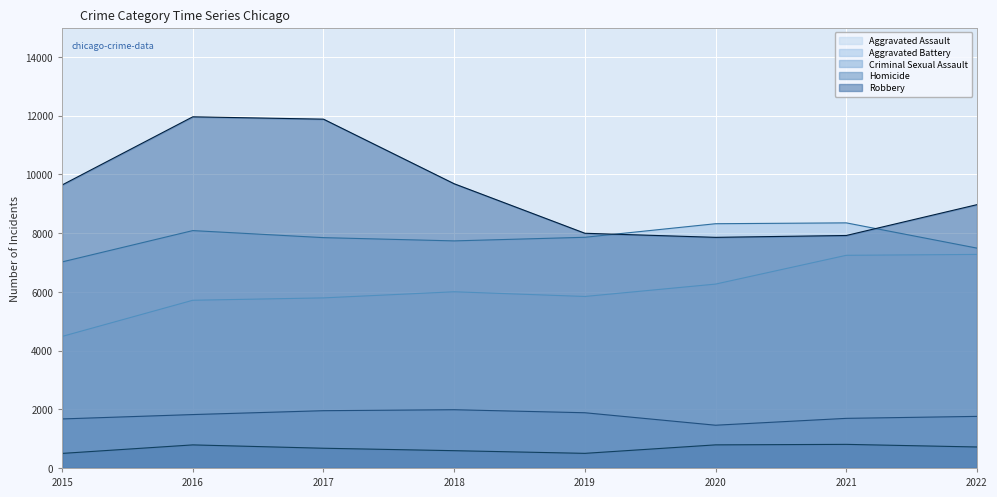

Reading right to left, extract all data points from this chart.

Aggravated Assault: 2022=7273	2021=7243	2020=6263	2019=5841	2018=6001	2017=5793	2016=5712	2015=4480
Aggravated Battery: 2022=7488	2021=8348	2020=8319	2019=7857	2018=7734	2017=7845	2016=8085	2015=7018
Criminal Sexual Assault: 2022=1757	2021=1690	2020=1456	2019=1881	2018=1984	2017=1951	2016=1819	2015=1670
Homicide: 2022=715	2021=804	2020=787	2019=498	2018=589	2017=672	2016=786	2015=496
Robbery: 2022=8968	2021=7918	2020=7855	2019=7994	2018=9680	2017=11880	2016=11960	2015=9638